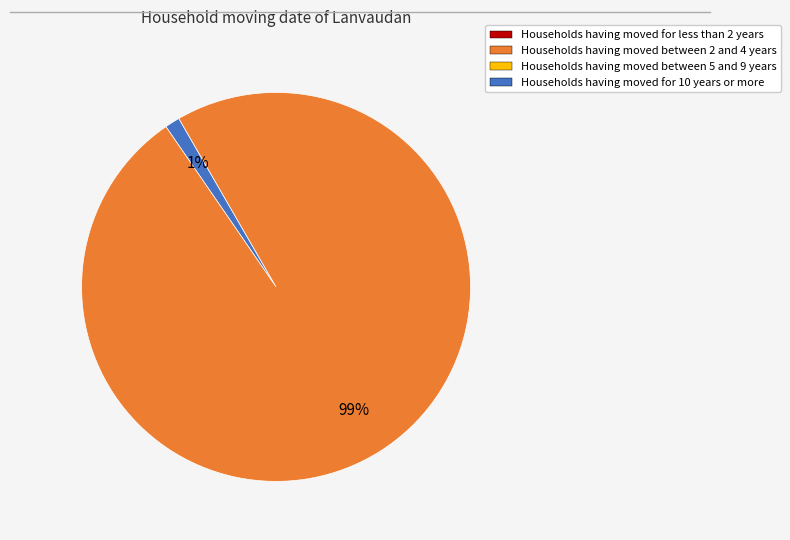

Is there a majority slice in this chart?

Yes